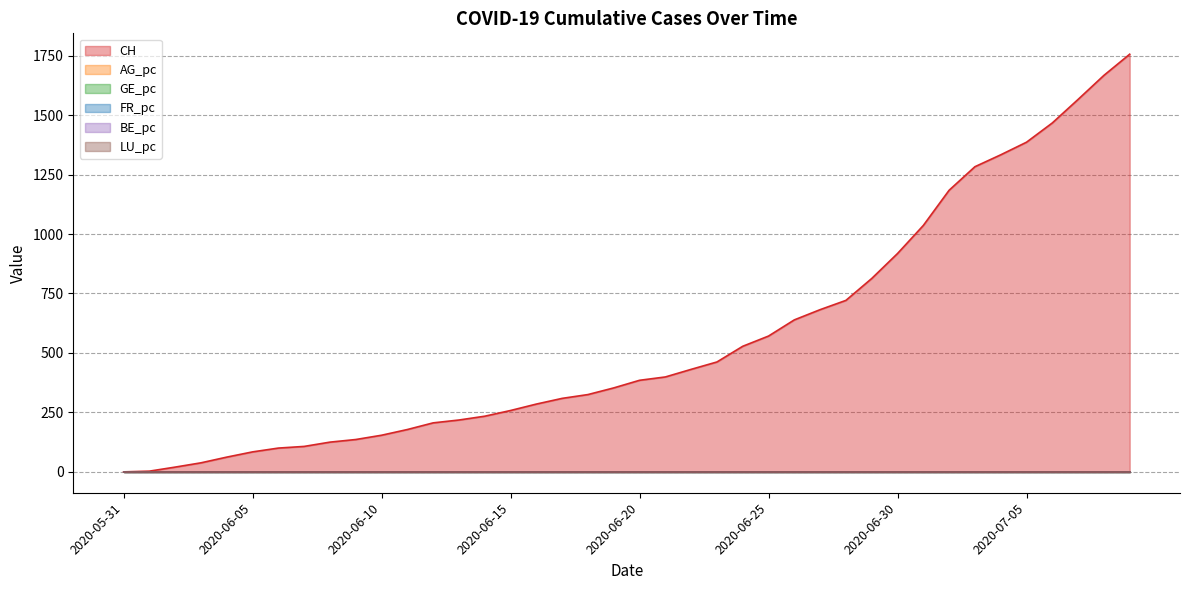

Between 2020-06-16 and 2020-06-06, which is larger?

2020-06-16